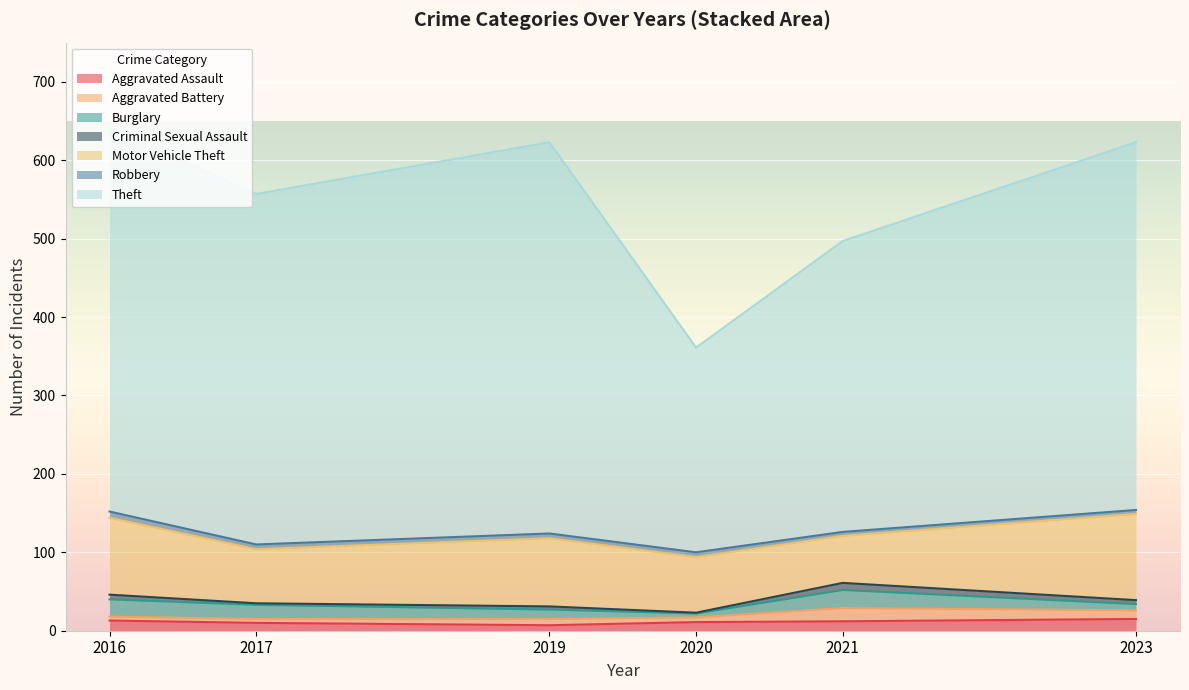

What is the sum of all 2016 values?

1282